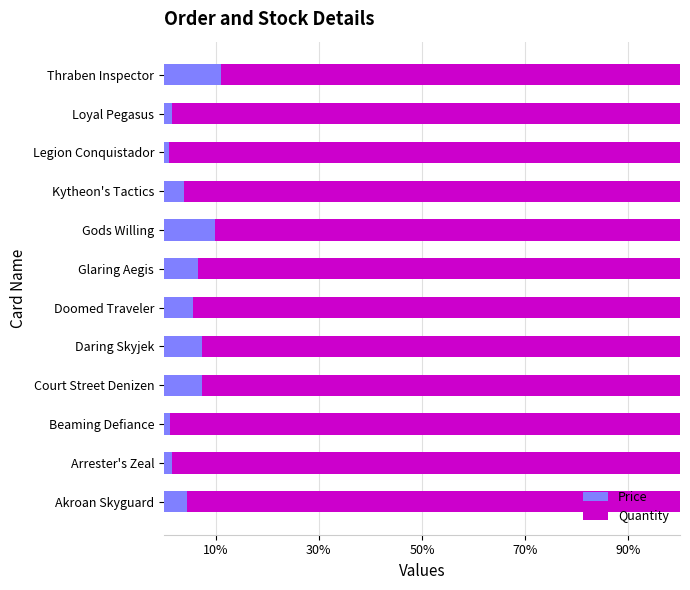

What is the difference between the maximum and minimum values in the Quantity series?

0.1